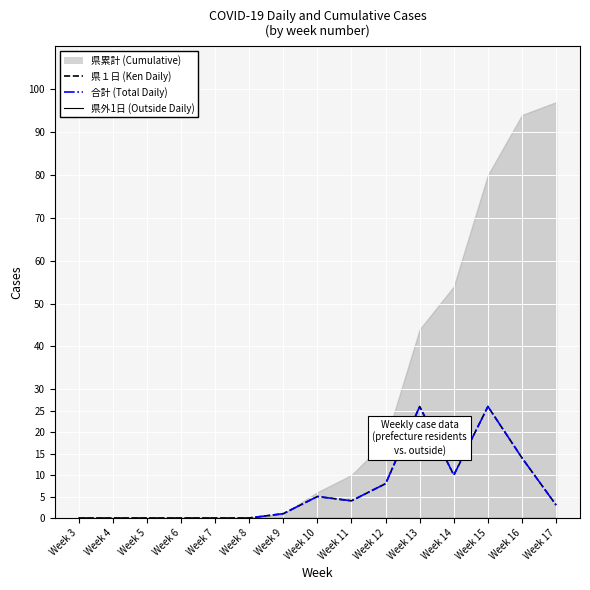

What is the greatest value displayed?

26